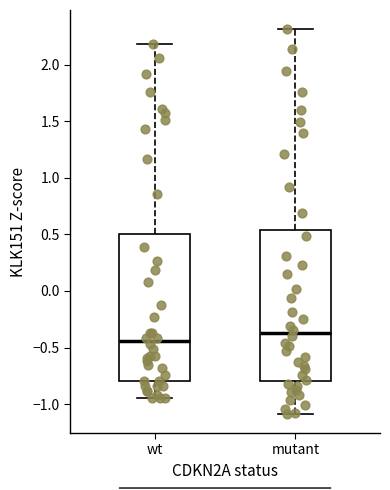

Where does the upper whisker of the box for mutant end on the y-axis? The values are not printed on the chart, so give them approximately, as read against the axis.

2.30